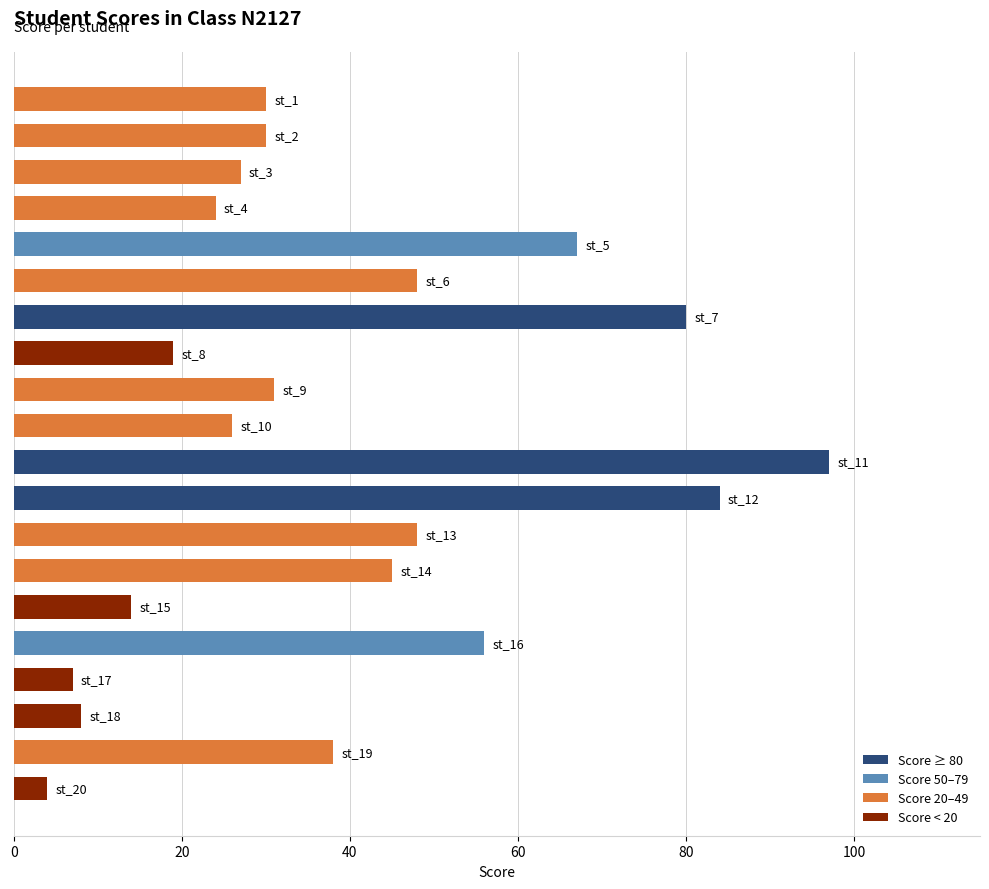

What is the sum of all values?

783